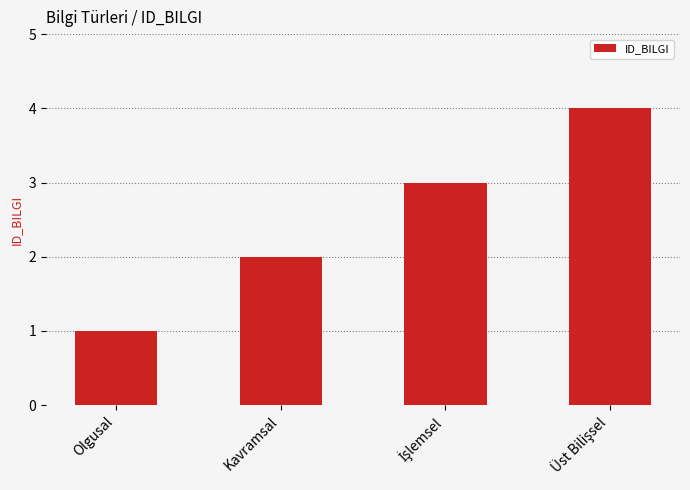

Reading left to right, what are all the values shown in this chart?

1	2	3	4